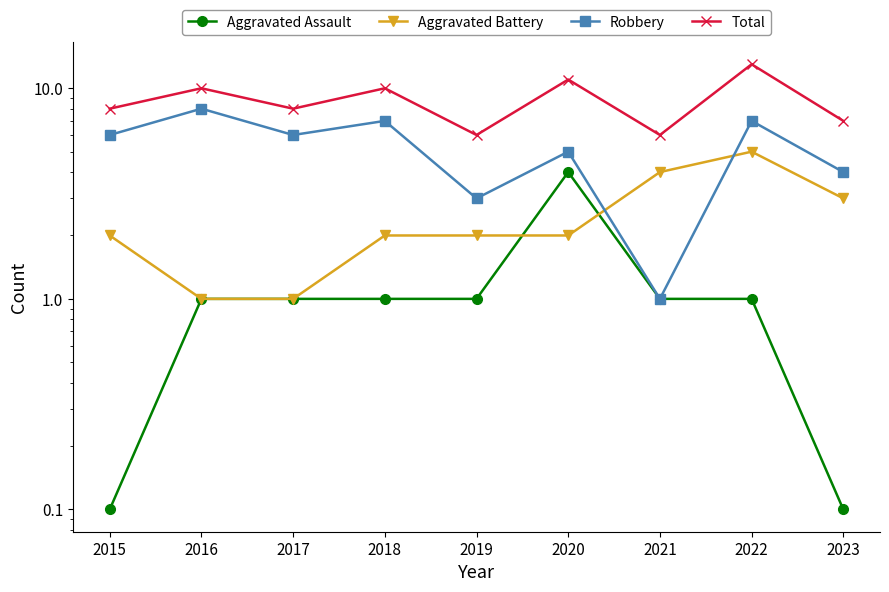

What is the value of the Aggravated Battery point at the 9th from the left?

3.0